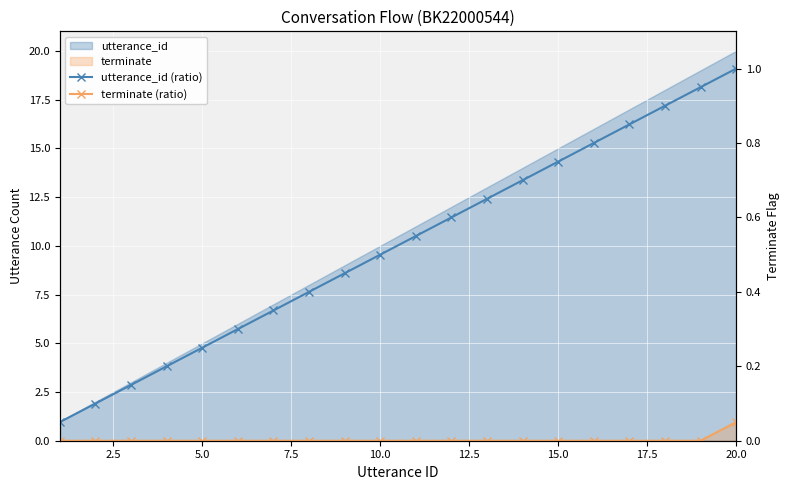

True or false: utterance_id (ratio) and terminate (ratio) intersect in this chart.

False